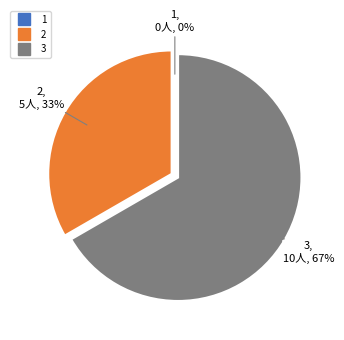

To the nearest percent, what is the difference between the 3 and 1 slice percentages?

67%